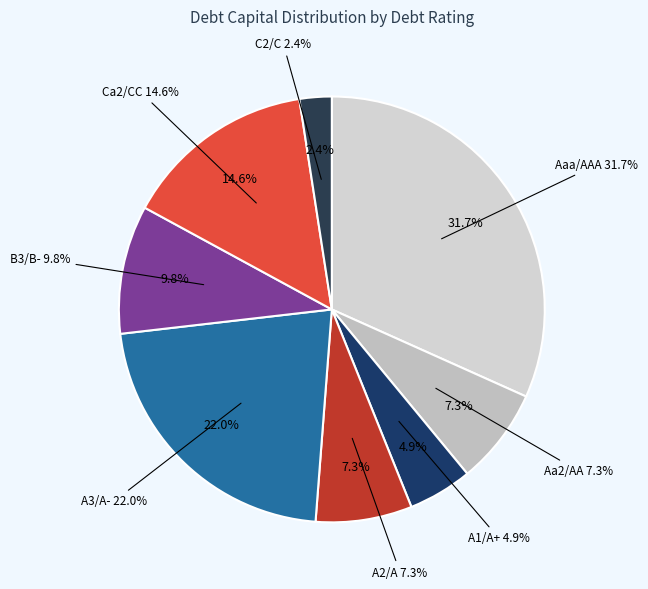

Rank the categories by value from highest to lowest.

Aaa/AAA, A3/A-, Ca2/CC, B3/B-, Aa2/AA, A2/A, A1/A+, C2/C